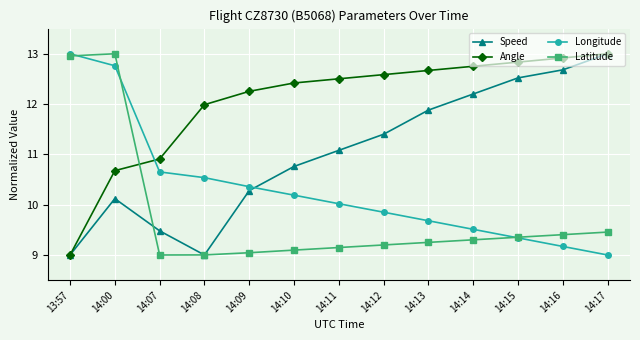

In Speed, how many points are higher than both neighbors (excluding endpoints)?

1